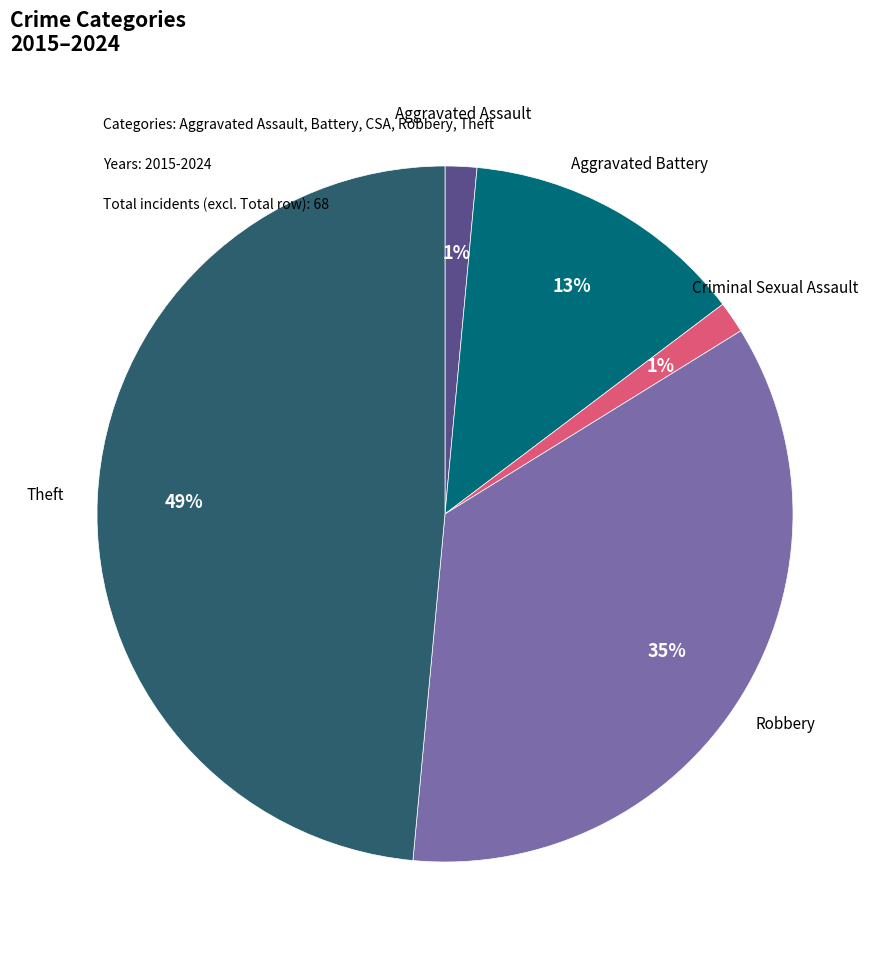

Is there any slice that represents more than half of the pie?

No